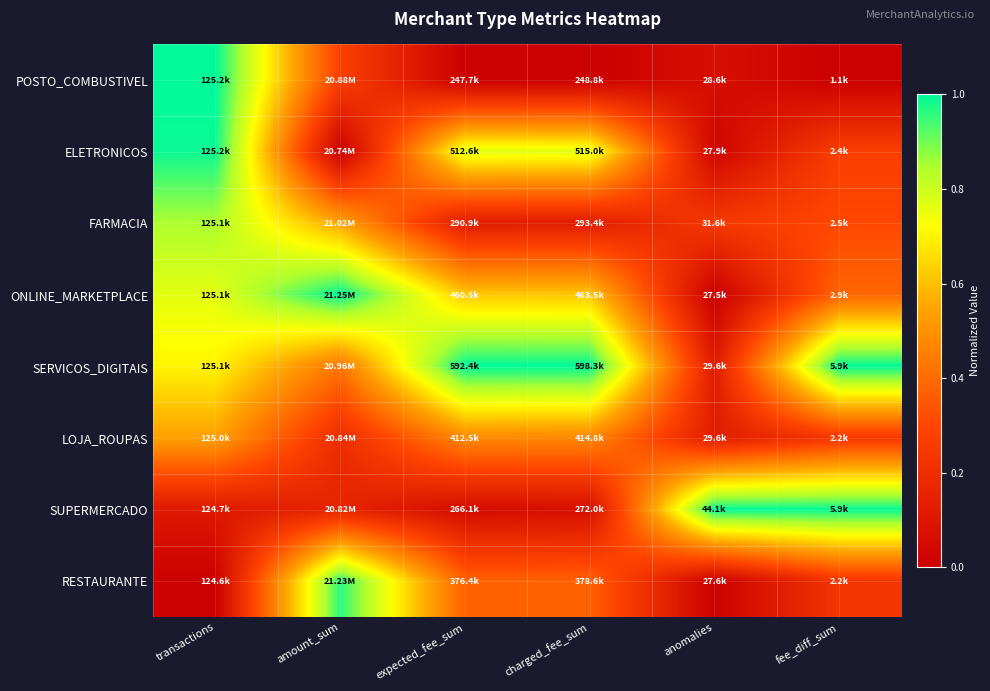

Reading right to left, what are all the values shown in this chart?

POSTO_COMBUSTIVEL: fee_diff_sum=0.0	anomalies=0.1	charged_fee_sum=0.0	expected_fee_sum=0.0	amount_sum=0.3	transactions=1.0
ELETRONICOS: fee_diff_sum=0.3	anomalies=0.0	charged_fee_sum=0.8	expected_fee_sum=0.8	amount_sum=0.0	transactions=1.0
FARMACIA: fee_diff_sum=0.3	anomalies=0.2	charged_fee_sum=0.1	expected_fee_sum=0.1	amount_sum=0.5	transactions=0.8
ONLINE_MARKETPLACE: fee_diff_sum=0.4	anomalies=0.0	charged_fee_sum=0.6	expected_fee_sum=0.6	amount_sum=1.0	transactions=0.8
SERVICOS_DIGITAIS: fee_diff_sum=1.0	anomalies=0.1	charged_fee_sum=1.0	expected_fee_sum=1.0	amount_sum=0.4	transactions=0.7
LOJA_ROUPAS: fee_diff_sum=0.2	anomalies=0.1	charged_fee_sum=0.5	expected_fee_sum=0.5	amount_sum=0.2	transactions=0.5
SUPERMERCADO: fee_diff_sum=1.0	anomalies=1.0	charged_fee_sum=0.1	expected_fee_sum=0.1	amount_sum=0.2	transactions=0.1
RESTAURANTE: fee_diff_sum=0.2	anomalies=0.0	charged_fee_sum=0.4	expected_fee_sum=0.4	amount_sum=1.0	transactions=0.0